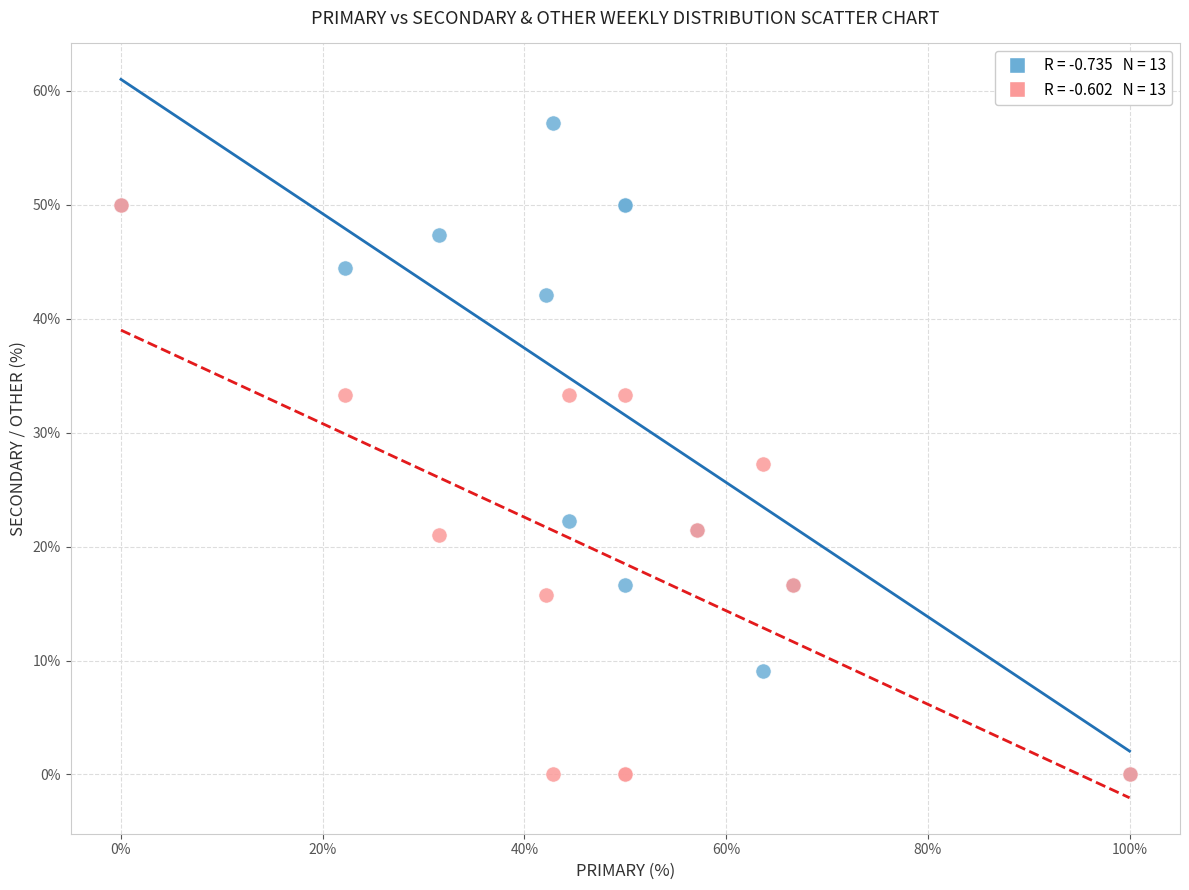

Across all series, what Y value is closest to 28?

27.3